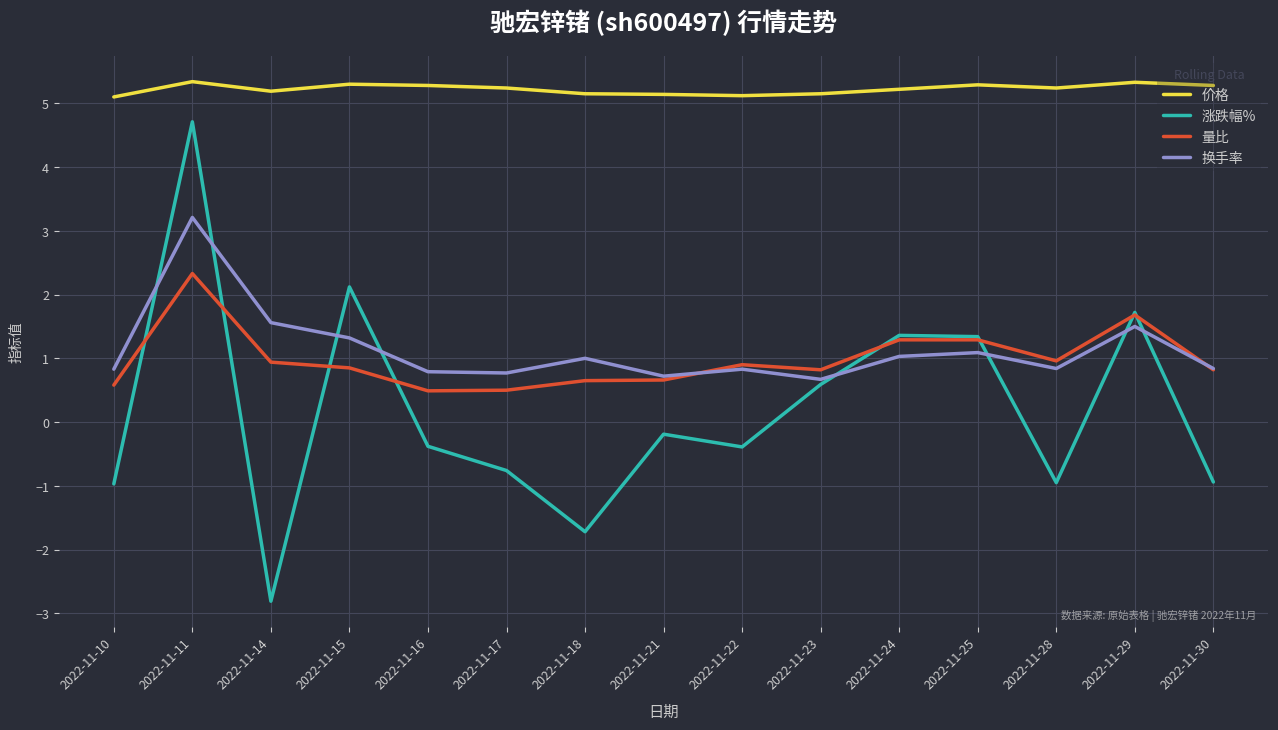

The 换手率 series shows 1.1 at 2022-11-11. True or false?

False